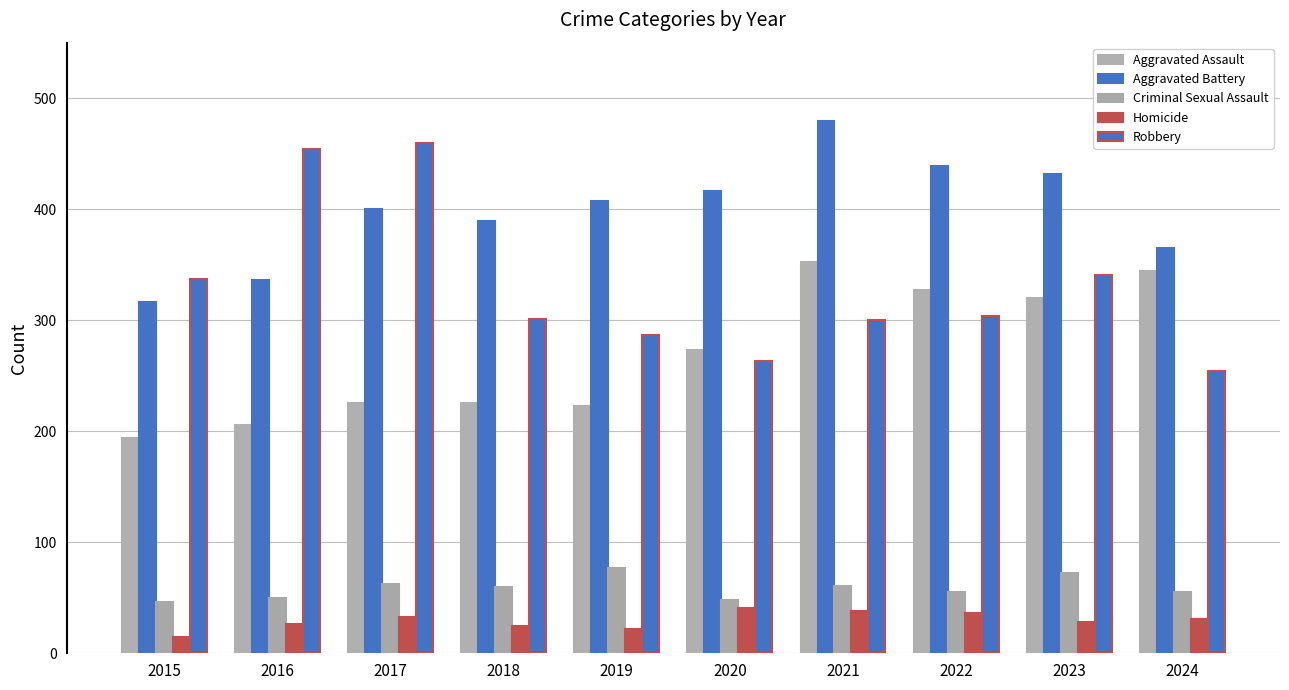

At how many categories does at least one series exceed 243?

10